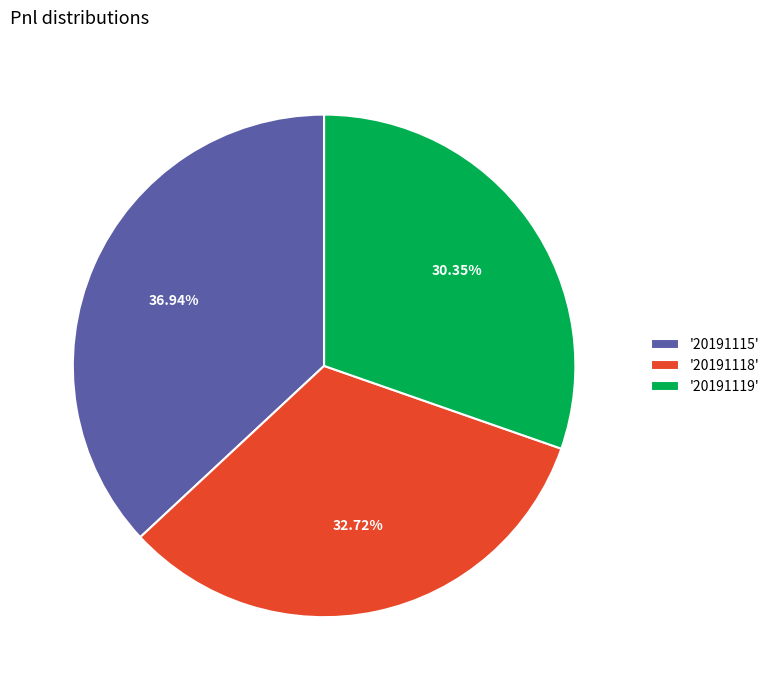

Rank the categories by value from highest to lowest.

'20191115', '20191118', '20191119'